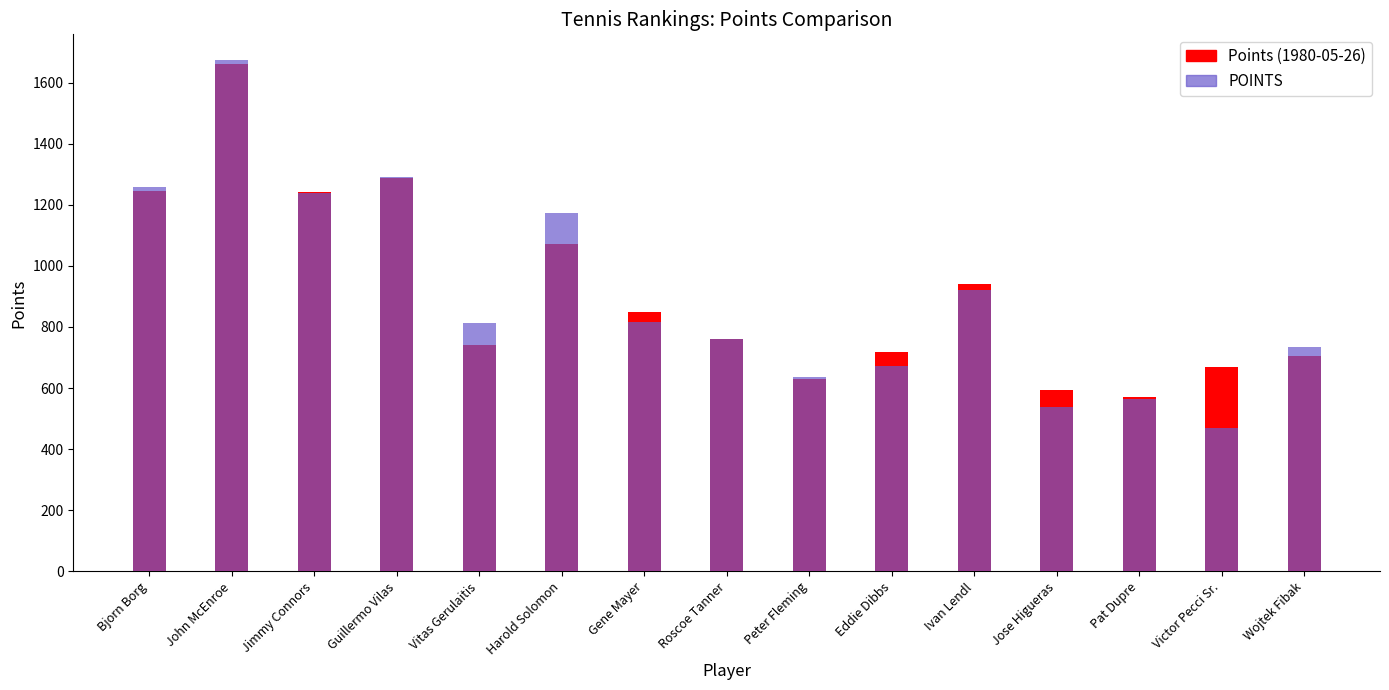

Is the value of POINTS at Bjorn Borg greater than the value of Points (1980-05-26) at Victor Pecci Sr.?

Yes